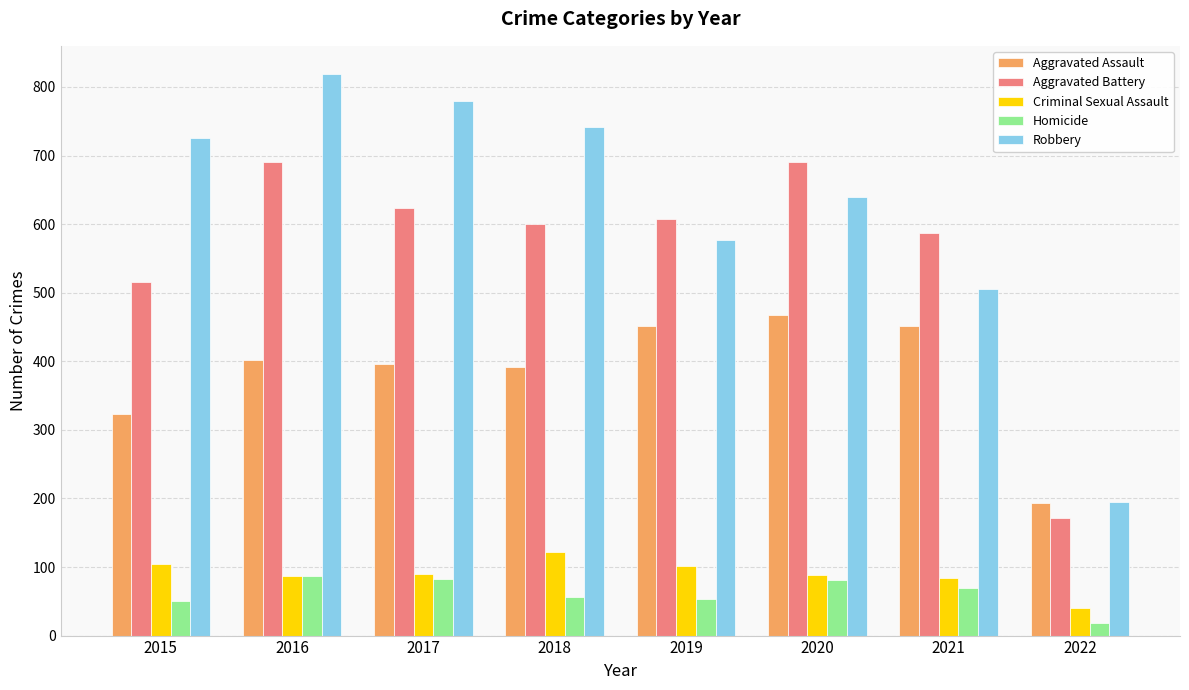

The Robbery series shows 354 at 2015. True or false?

False